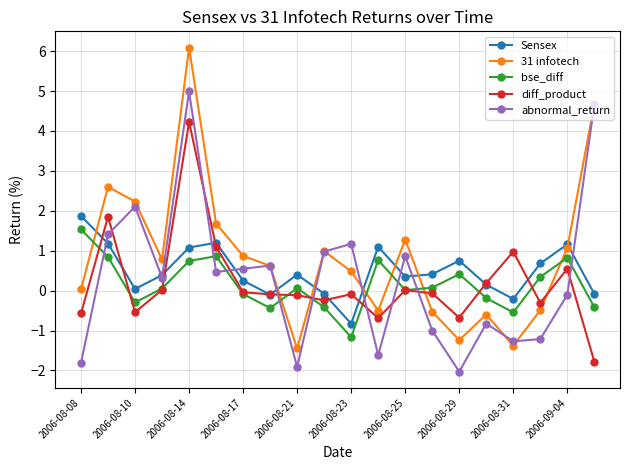

Does the chart have visible grid lines?

Yes